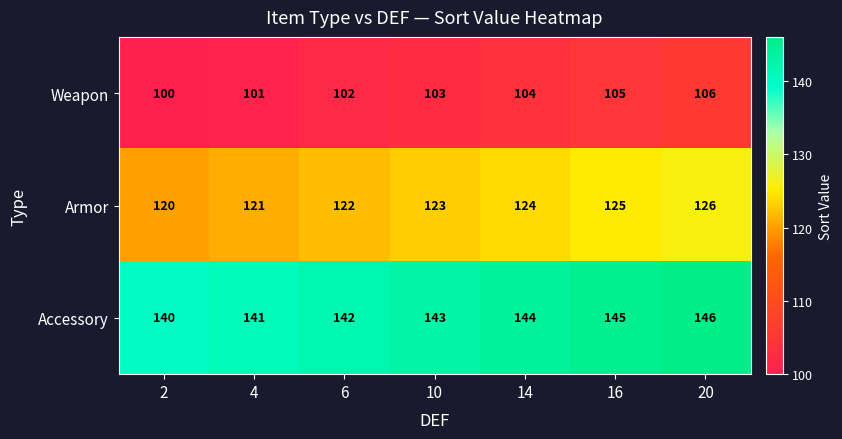

Which series has the largest total across all categories?

Accessory